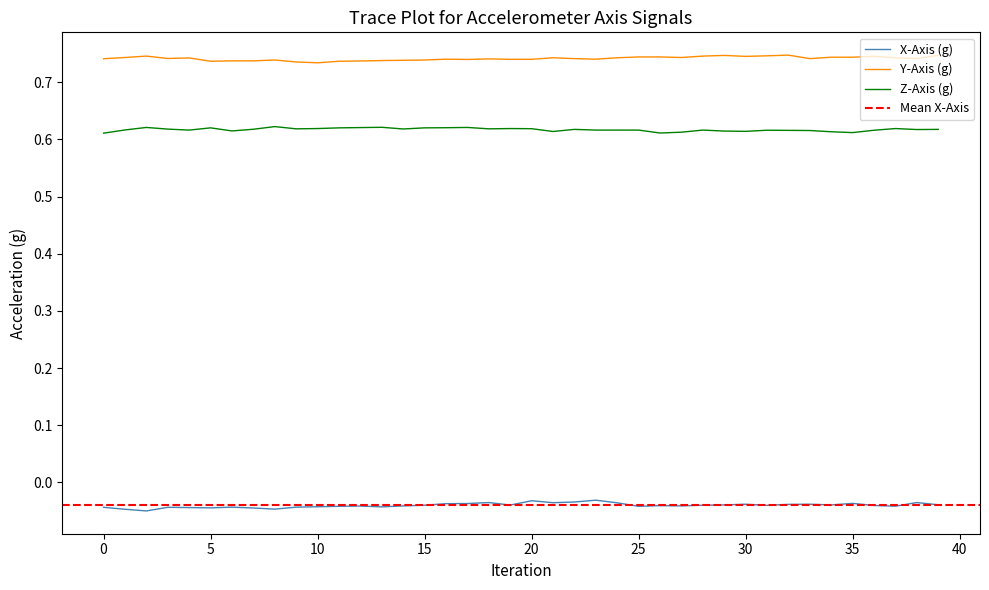

The value of Z-Axis (g) at 10 is 1.0. True or false?

False